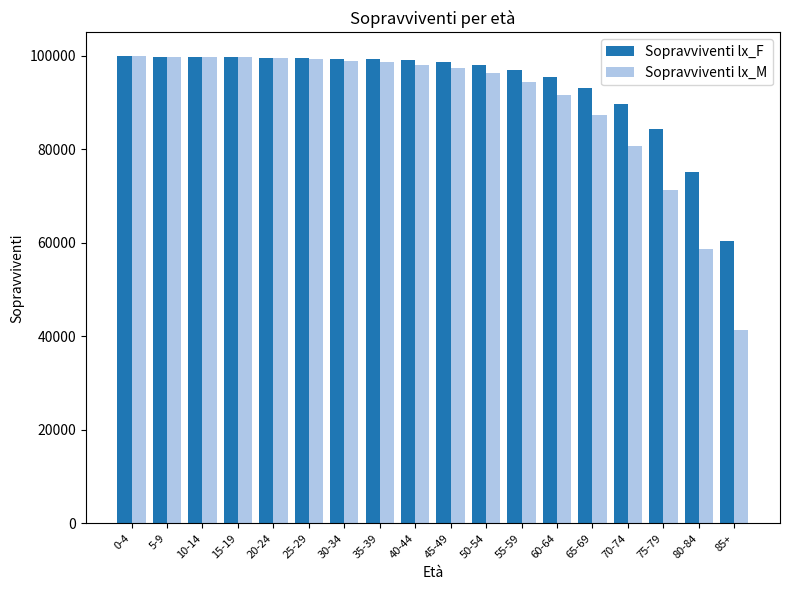

Count the number of data series in this chart.

2